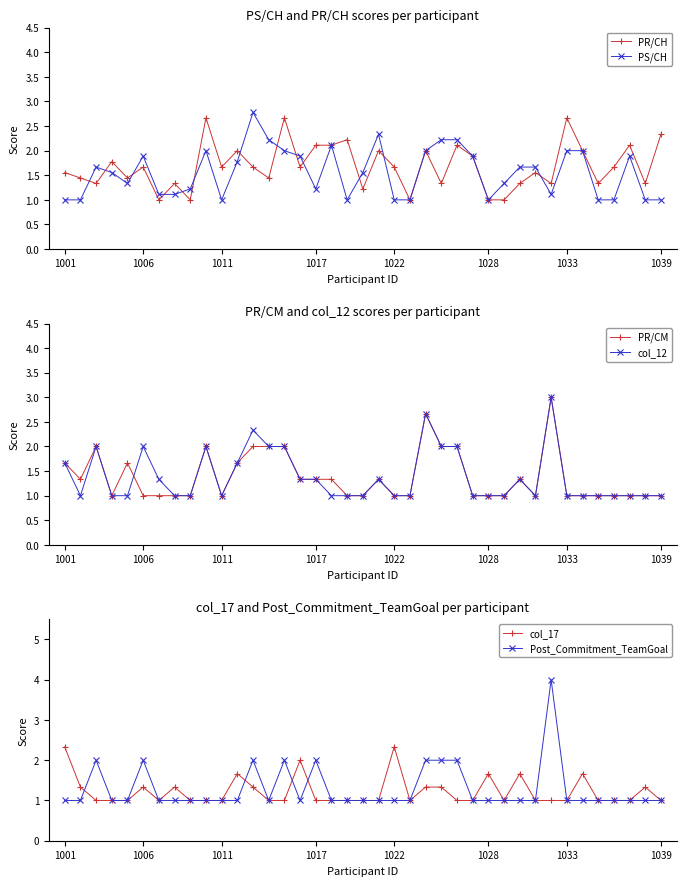

Reading left to right, what are all the values shown in this chart?

PR/CH: 1.6	1.4	1.3	1.8	1.4	1.7	1.0	1.3	1.0	2.7	1.7	2.0	1.7	1.4	2.7	1.7	2.1	2.1	2.2	1.2	2.0	1.7	1.0	2.0	1.3	2.1	1.9	1.0	1.0	1.3	1.6	1.3	2.7	2.0	1.3	1.7	2.1	1.3	2.3
PS/CH: 1.0	1.0	1.7	1.6	1.3	1.9	1.1	1.1	1.2	2.0	1.0	1.8	2.8	2.2	2.0	1.9	1.2	2.1	1.0	1.6	2.3	1.0	1.0	2.0	2.2	2.2	1.9	1.0	1.3	1.7	1.7	1.1	2.0	2.0	1.0	1.0	1.9	1.0	1.0
PR/CM: 1.7	1.3	2.0	1.0	1.7	1.0	1.0	1.0	1.0	2.0	1.0	1.7	2.0	2.0	2.0	1.3	1.3	1.3	1.0	1.0	1.3	1.0	1.0	2.7	2.0	2.0	1.0	1.0	1.0	1.3	1.0	3.0	1.0	1.0	1.0	1.0	1.0	1.0	1.0
col_12: 1.7	1.0	2.0	1.0	1.0	2.0	1.3	1.0	1.0	2.0	1.0	1.7	2.3	2.0	2.0	1.3	1.3	1.0	1.0	1.0	1.3	1.0	1.0	2.7	2.0	2.0	1.0	1.0	1.0	1.3	1.0	3.0	1.0	1.0	1.0	1.0	1.0	1.0	1.0
col_17: 2.3	1.3	1.0	1.0	1.0	1.3	1.0	1.3	1.0	1.0	1.0	1.7	1.3	1.0	1.0	2.0	1.0	1.0	1.0	1.0	1.0	2.3	1.0	1.3	1.3	1.0	1.0	1.7	1.0	1.7	1.0	1.0	1.0	1.7	1.0	1.0	1.0	1.3	1.0
Post_Commitment_TeamGoal: 1.0	1.0	2.0	1.0	1.0	2.0	1.0	1.0	1.0	1.0	1.0	1.0	2.0	1.0	2.0	1.0	2.0	1.0	1.0	1.0	1.0	1.0	1.0	2.0	2.0	2.0	1.0	1.0	1.0	1.0	1.0	4.0	1.0	1.0	1.0	1.0	1.0	1.0	1.0